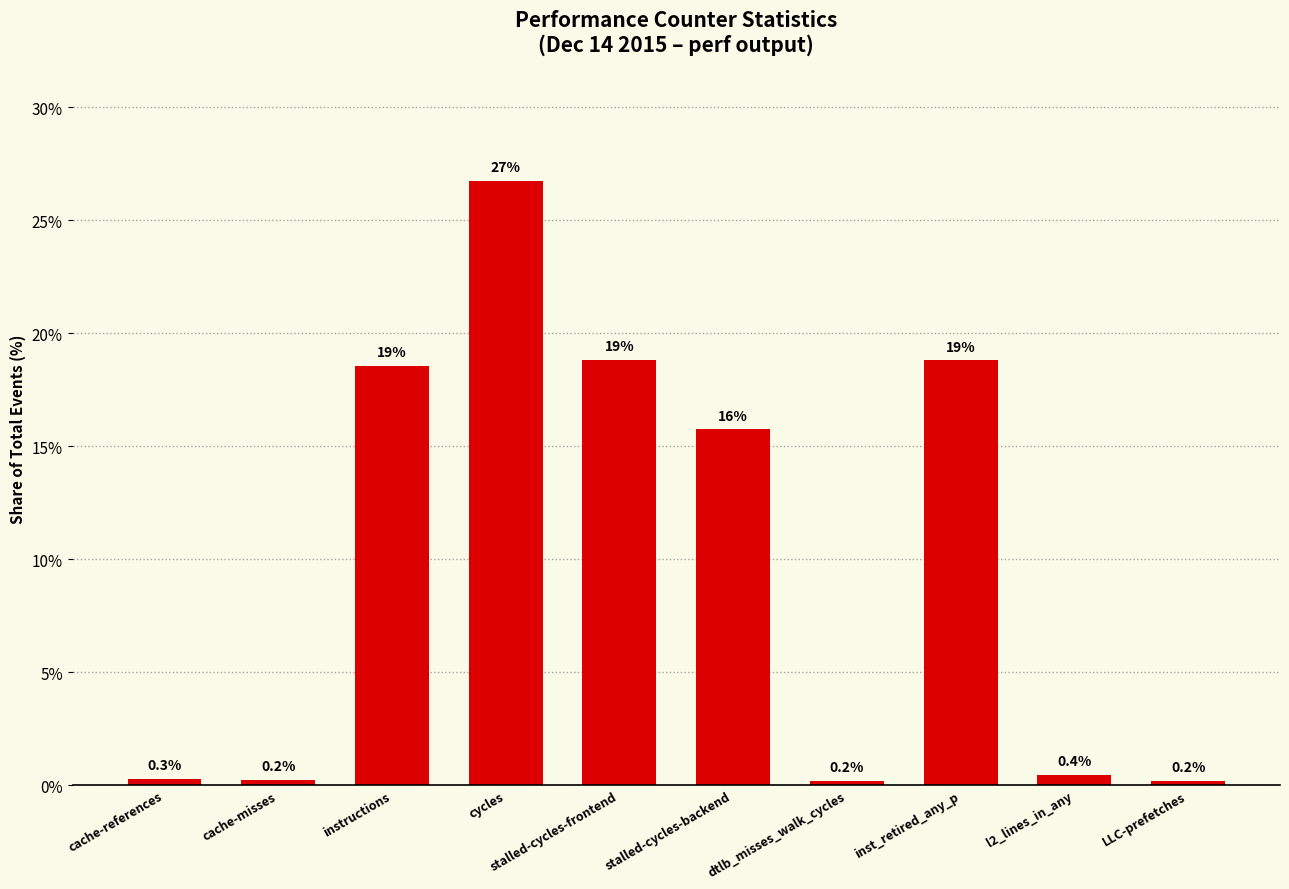

Reading right to left, what are all the values shown in this chart?

0.2	0.4	18.8	0.2	15.7	18.8	26.8	18.6	0.2	0.3